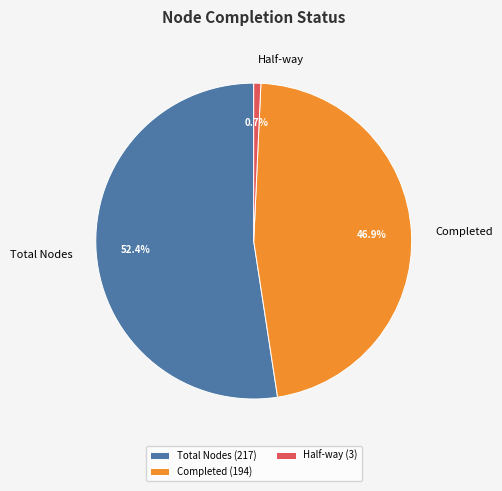

What percentage is NOT represented by Half-way?

99.3%